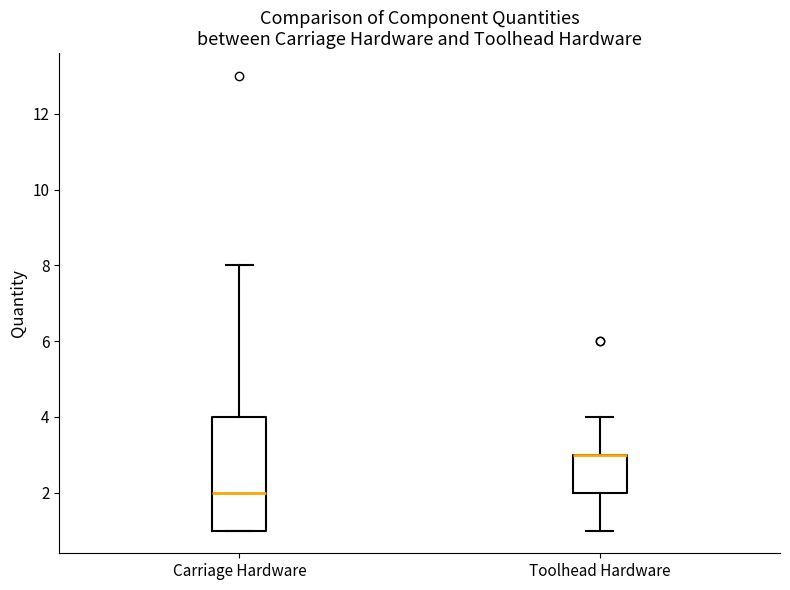

Reading left to right, transcribe this box plot: for each box, give where its median line is, the range the box spans, and where its two whiskers end, as read against the y-axis. The values are not printed on the chart, so give them approximately, as read against the axis.

Carriage Hardware: median 2, box 1 to 4, whiskers 1 to 8
Toolhead Hardware: median 3 (drawn on the box's upper edge), box 2 to 3, whiskers 1 to 4